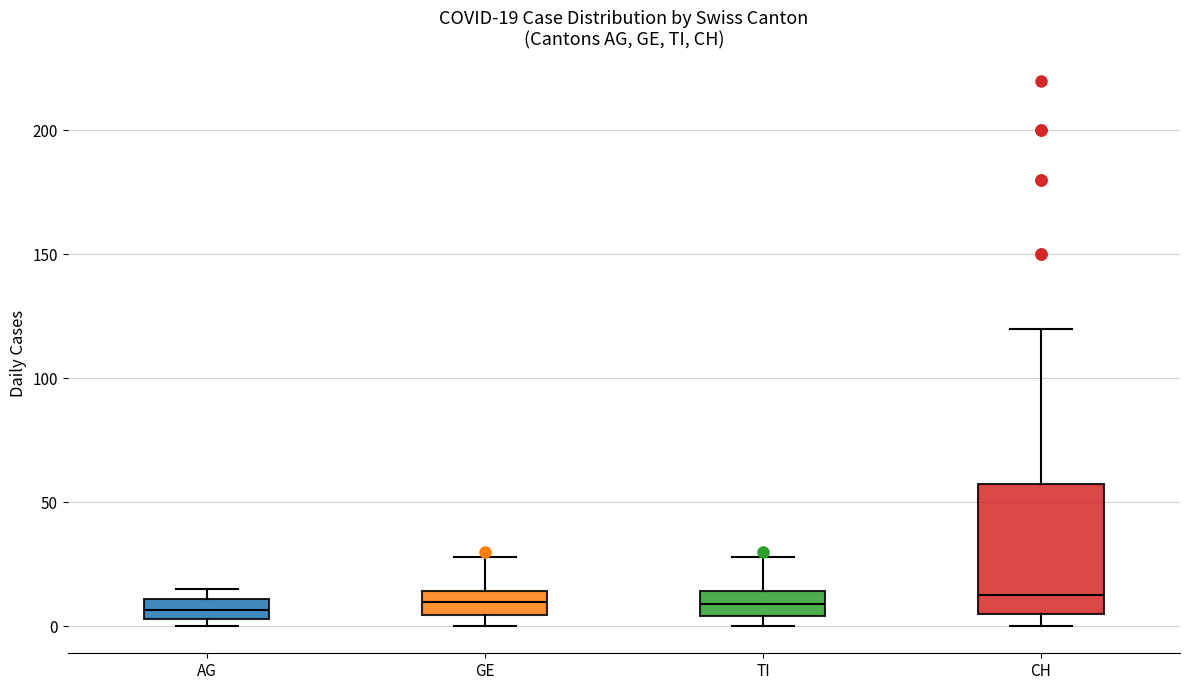

Comparing the boxes themselves (not the whiskers), which one is the tallest?

CH